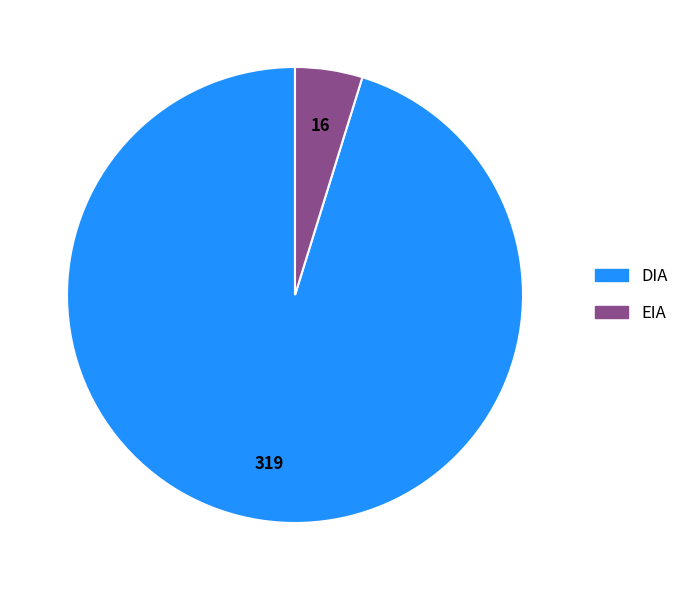

How many segments does this pie chart have?

2